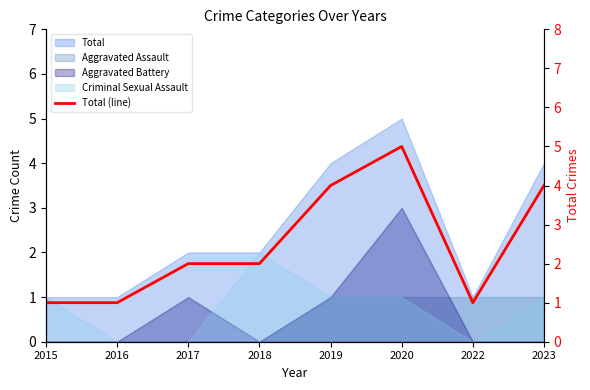

What is the sum of all values?

20